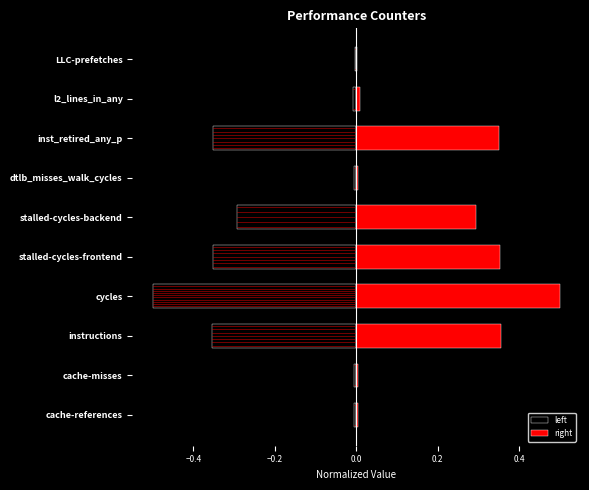

Where is right nearest to the value 0?

LLC-prefetches